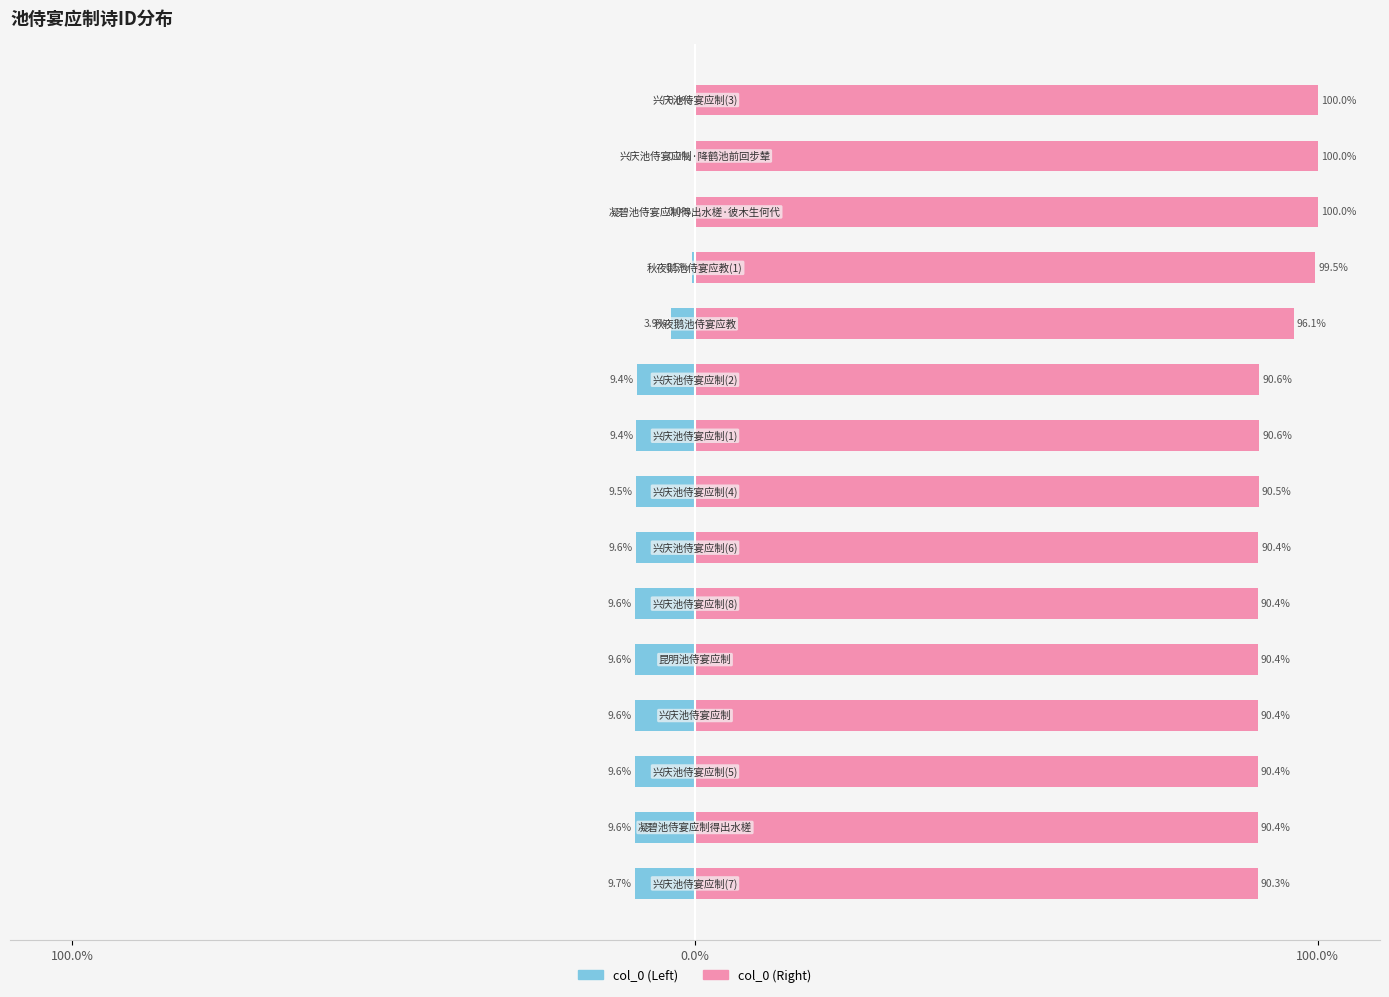

True or false: col_0 (left) has a value of -9.5 at 7.

True